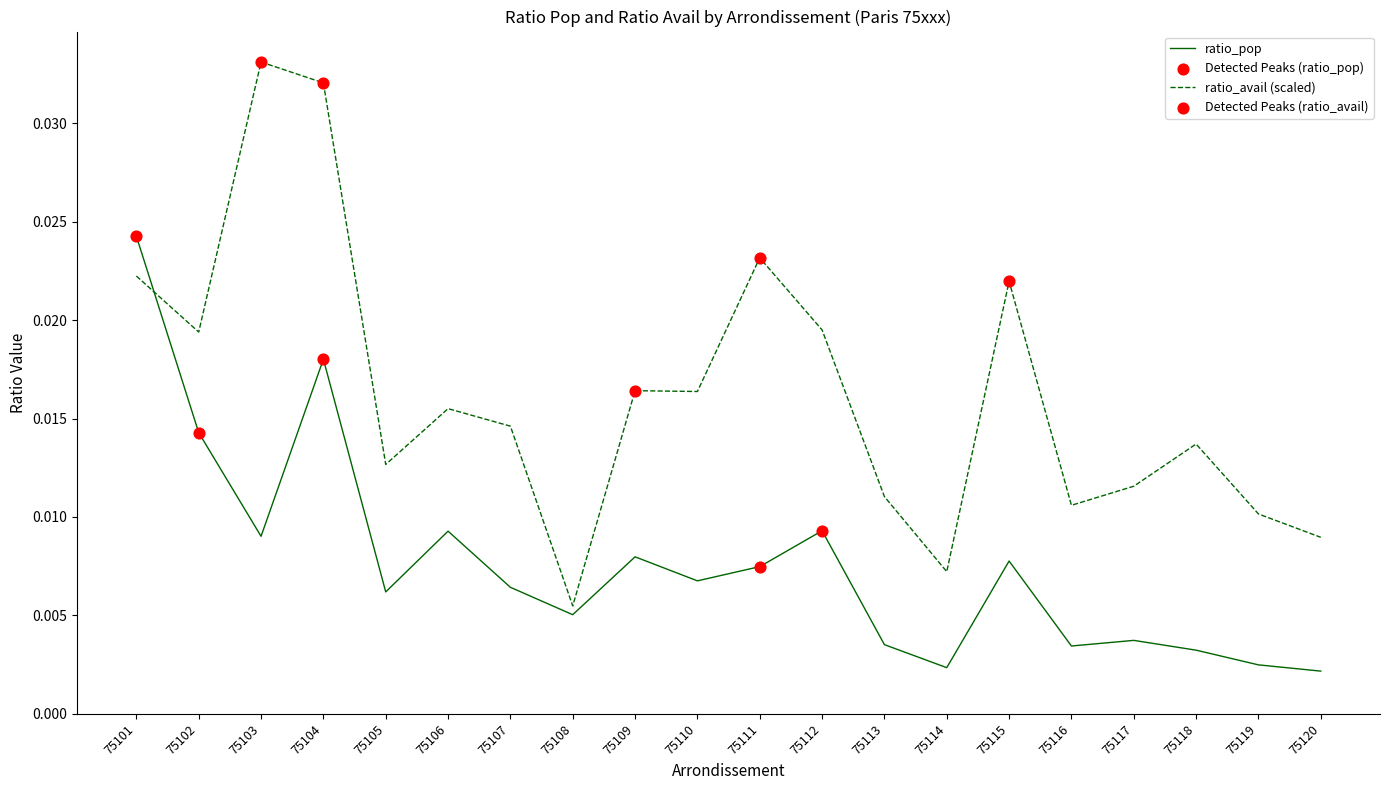

Which series has the widest spread of values?

ratio_avail (scaled)